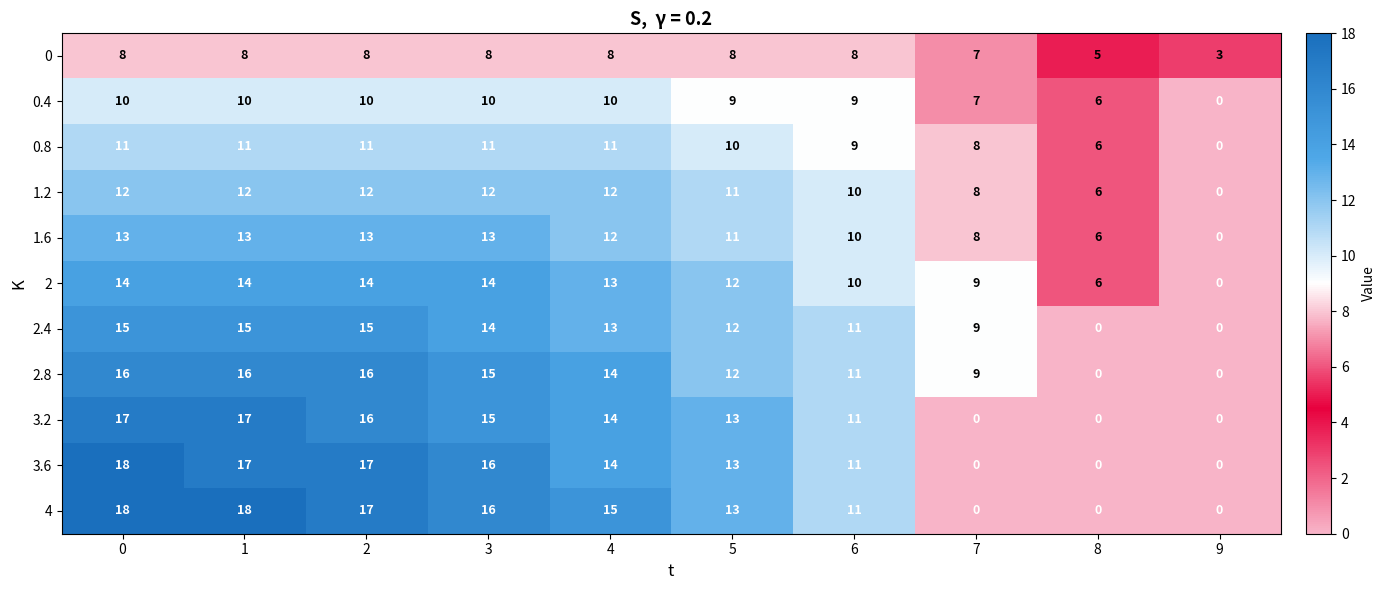

At how many categories does at least one series exceed 4?

9